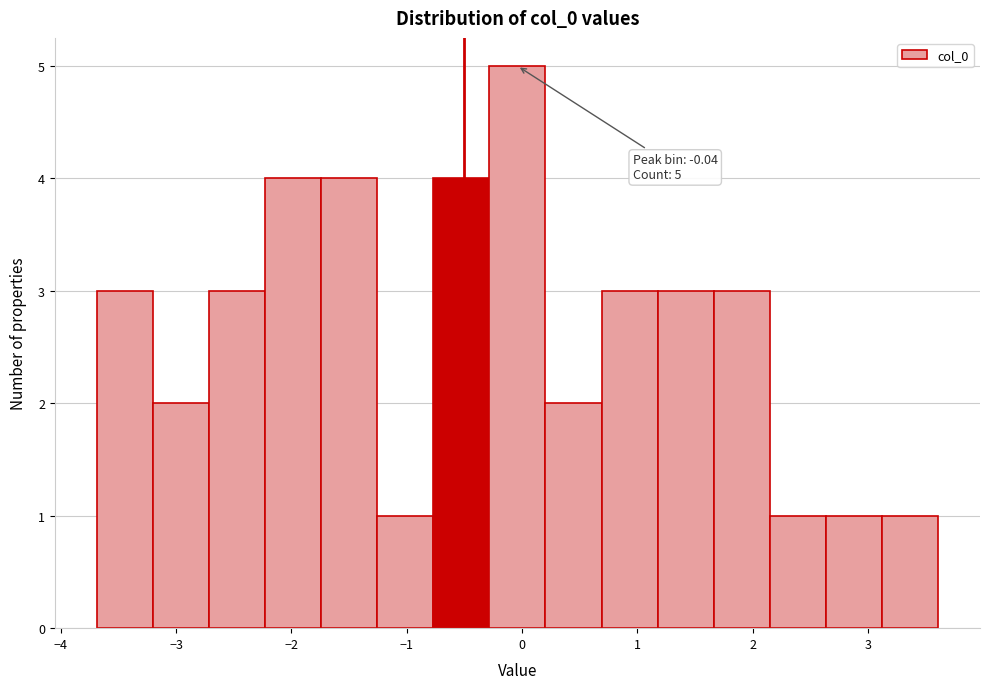

Over which range of the x-axis is the bar tallest?

-0.3 to 0.2